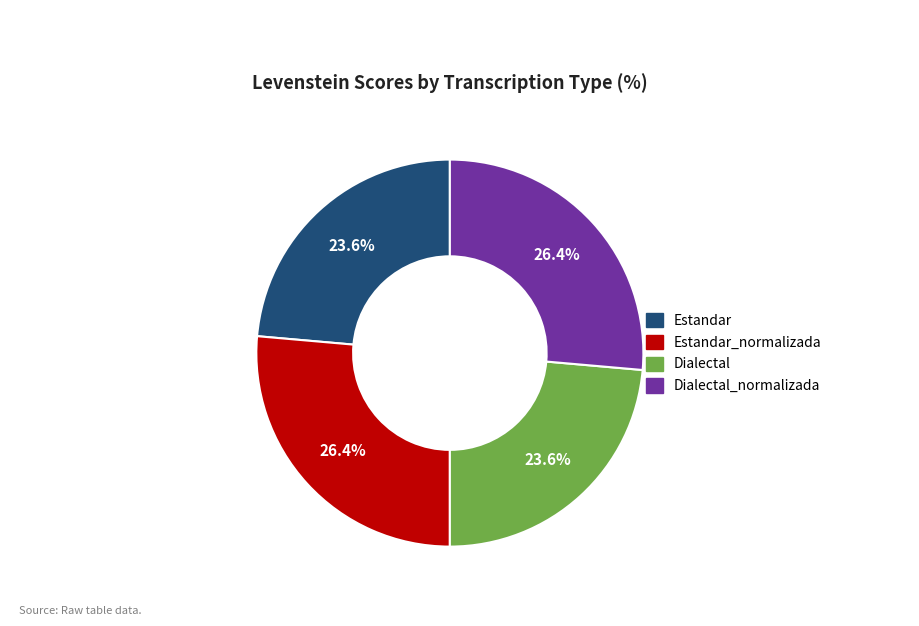

How many segments does this pie chart have?

4